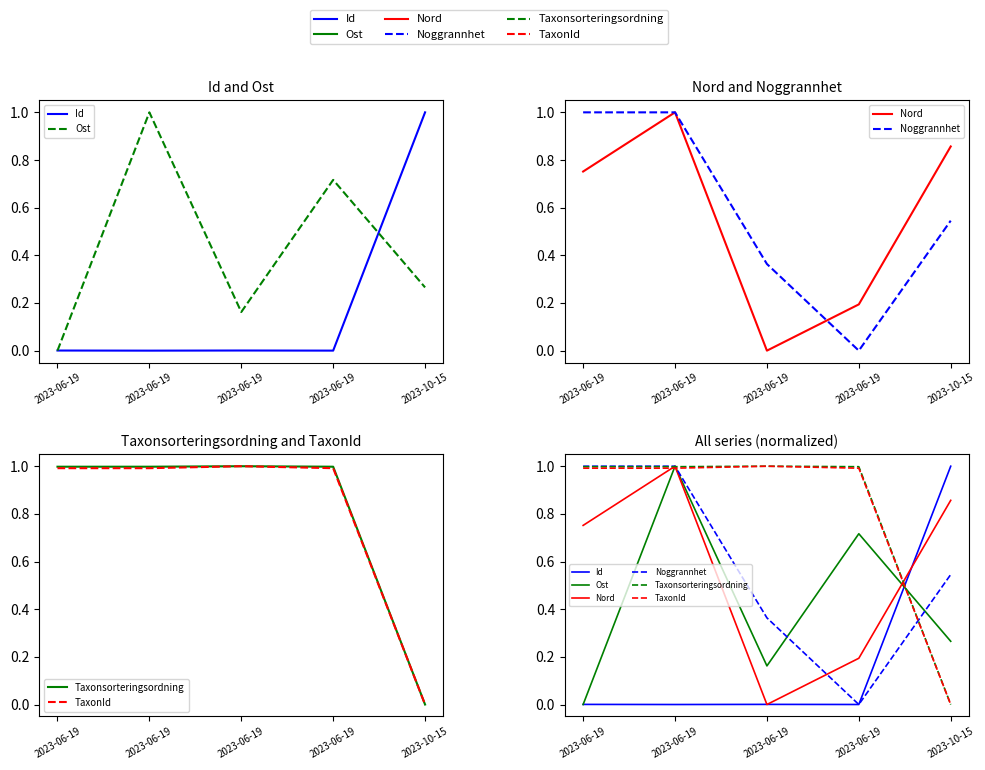

Read the Nord value at 2023-06-19.

0.2